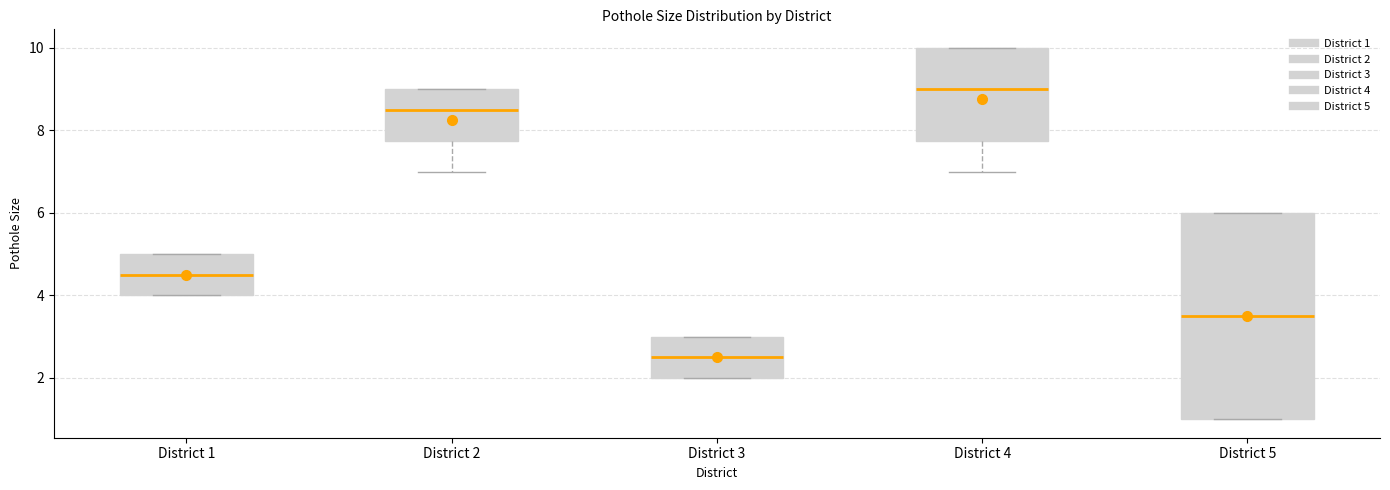

Which box is the tallest, from its lower edge to its upper edge?

District 5